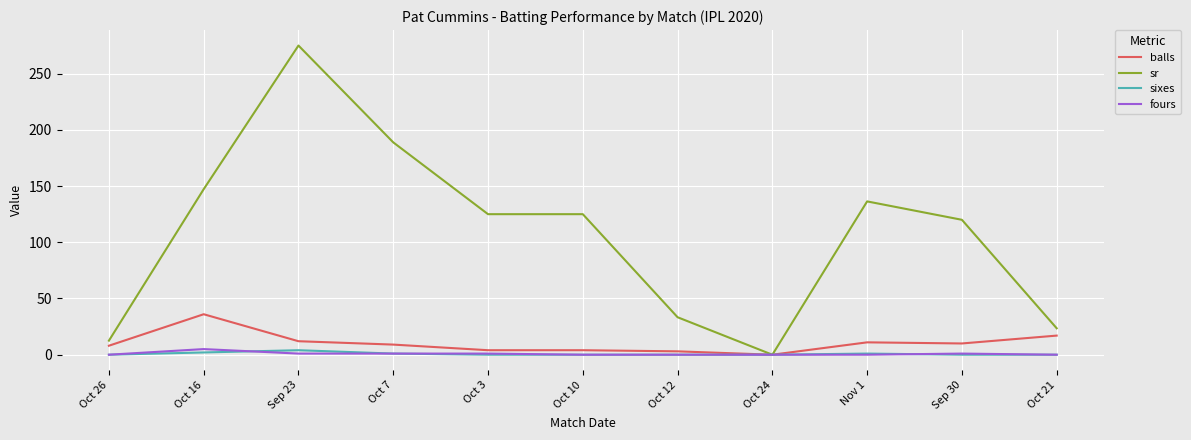

Is it true that balls equals 10.0 at Sep 30?

True